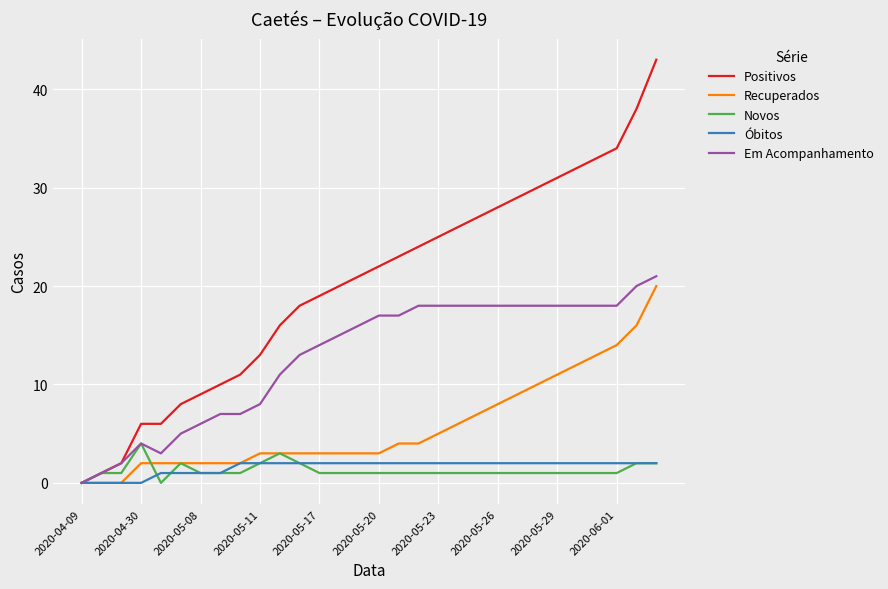

What is the greatest value displayed?

43